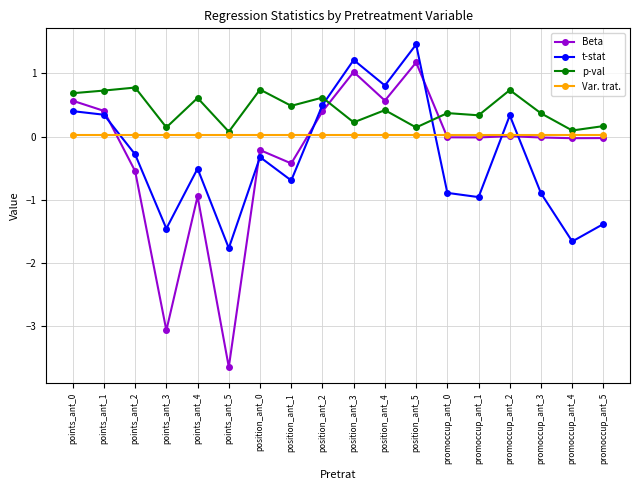

What is the total value across all series at position_ant_1?

-0.6